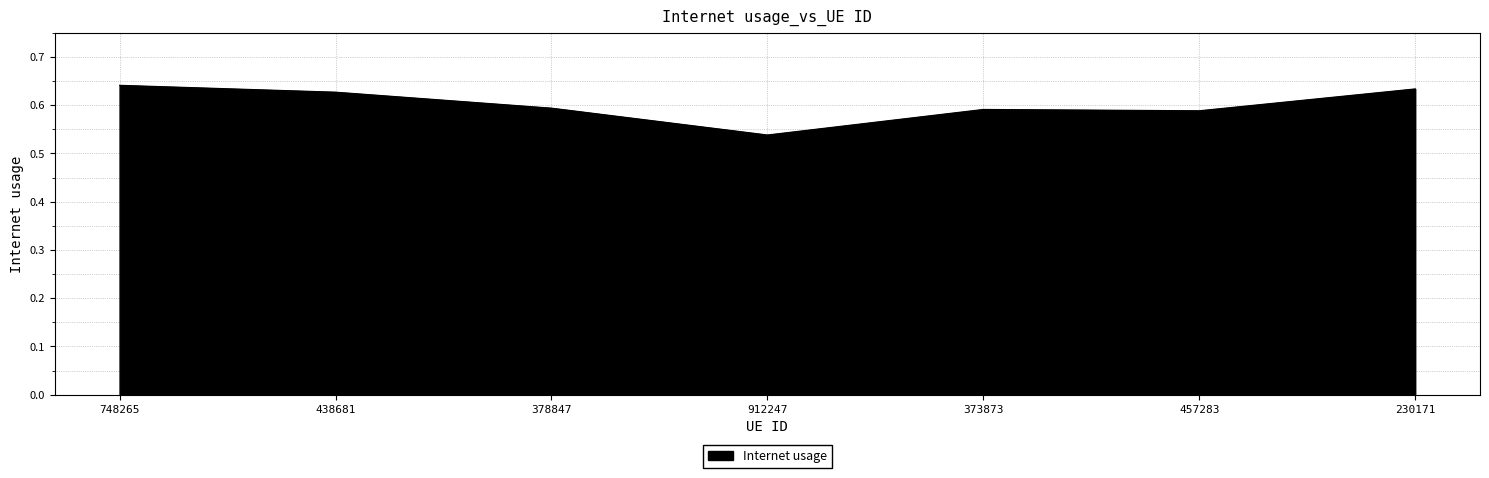

What position from the right is 457283?

2